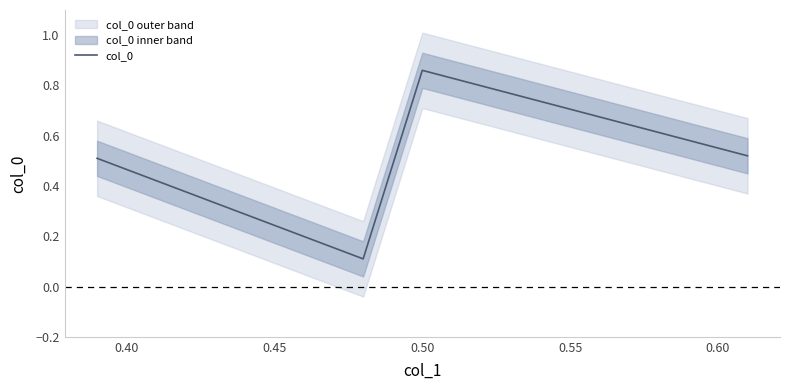

How many col_0 values are between 0 and 1?

4